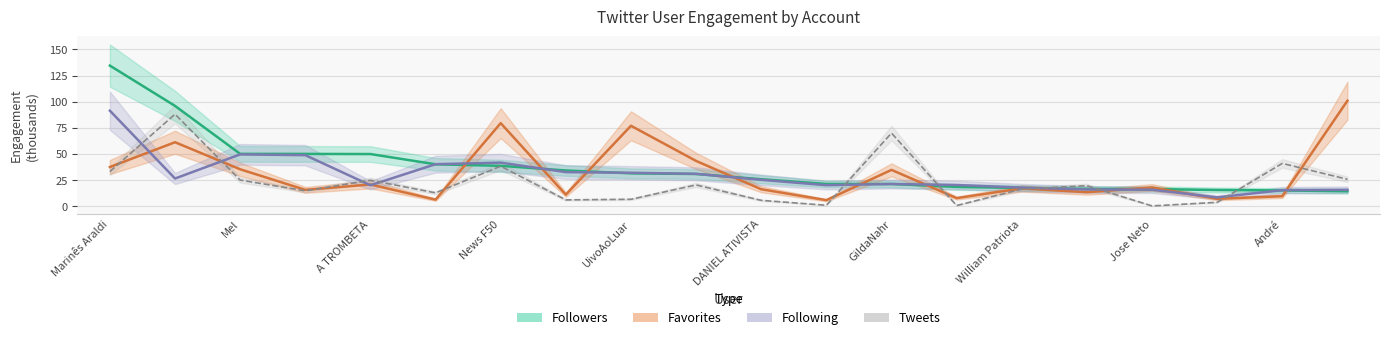

Rank the series by their maximum value, from highest to lowest.

Followers, Favorites, Following, Tweets